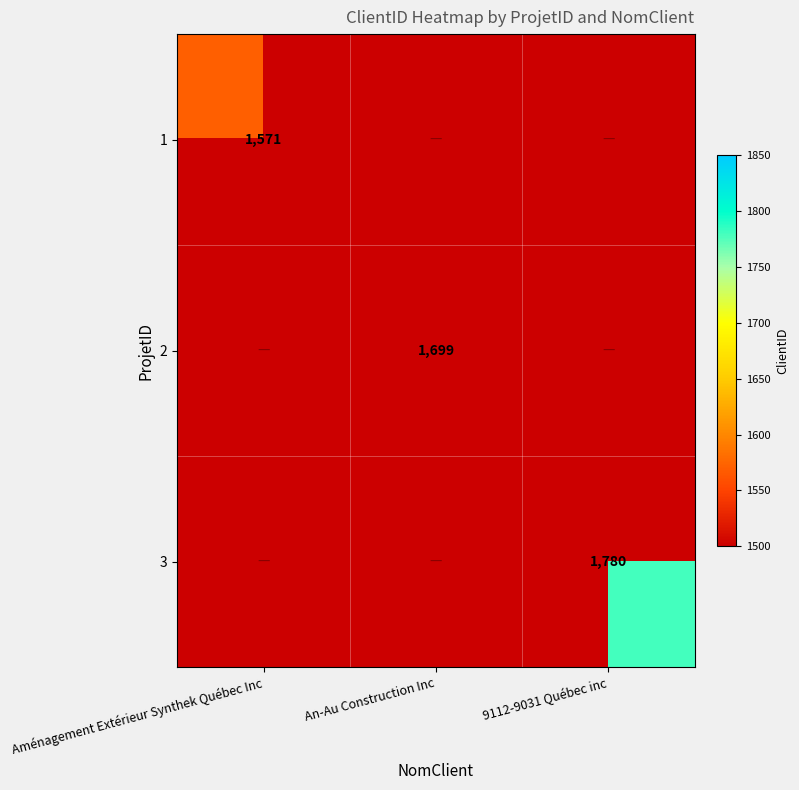

At how many categories does at least one series exceed 1636?

2